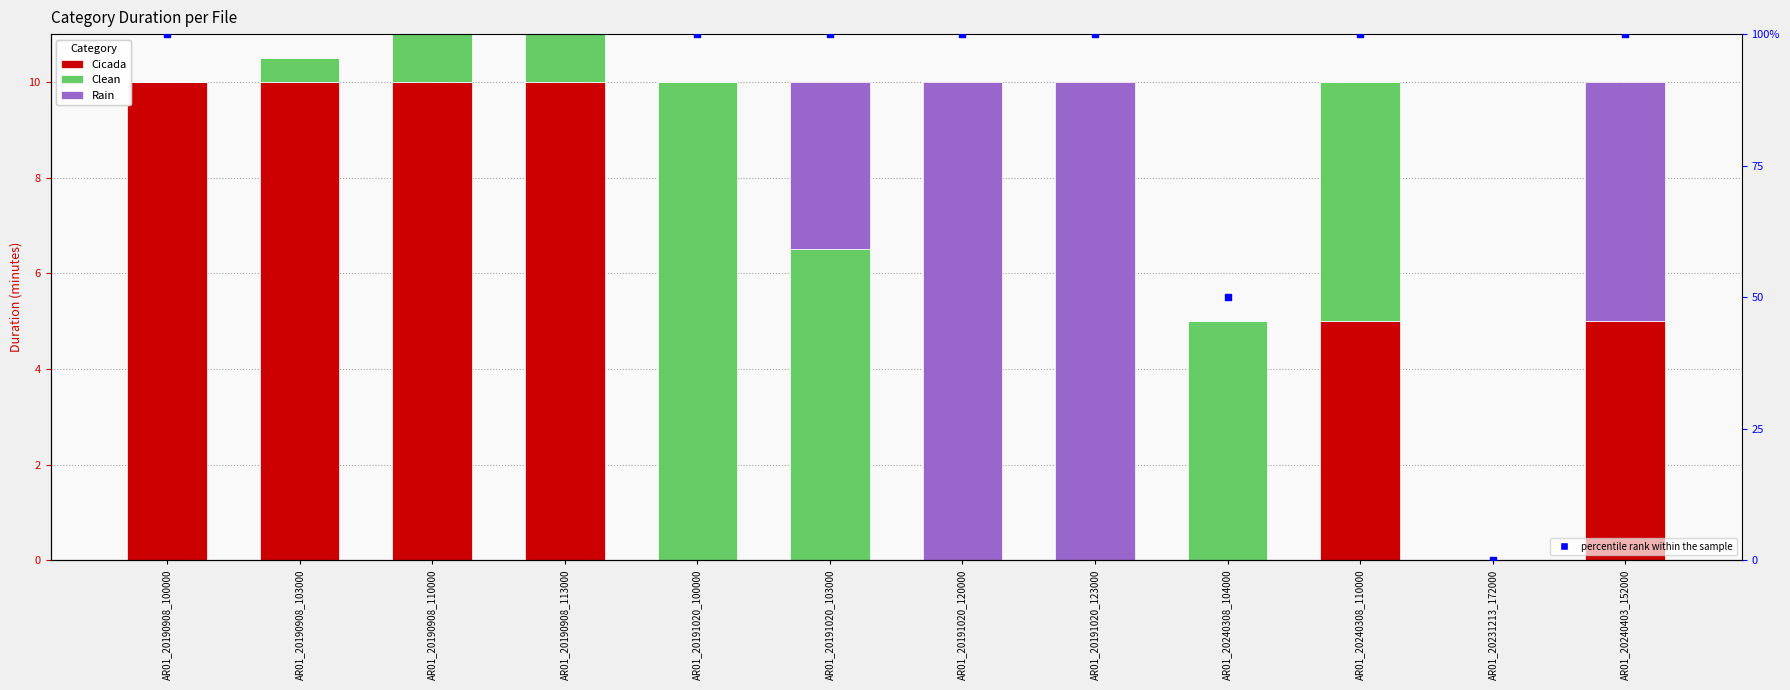

Which series has the largest total across all categories?

percentile rank within the sample